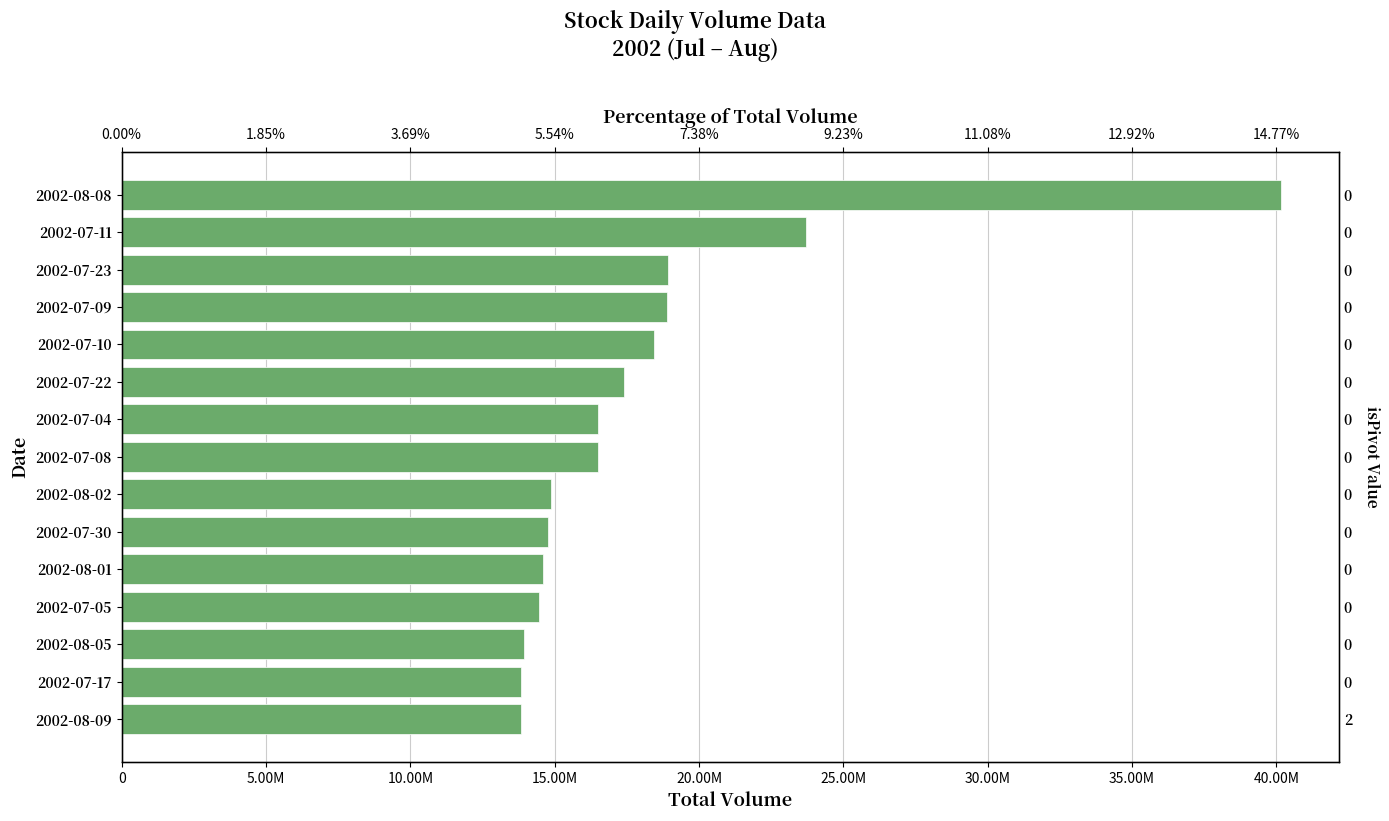

What is the difference between the second highest and second lowest values?

9894400